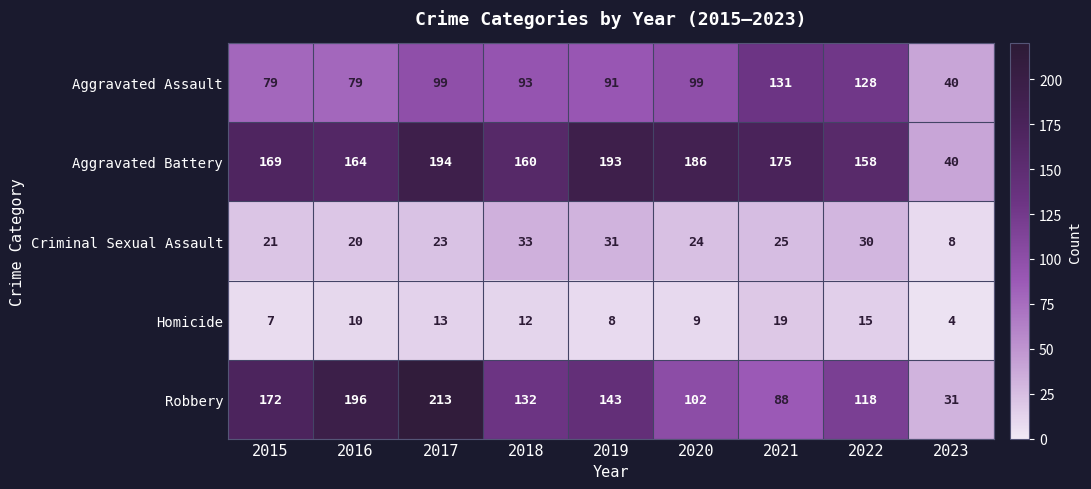

Read the Aggravated Assault value at 2016.

79